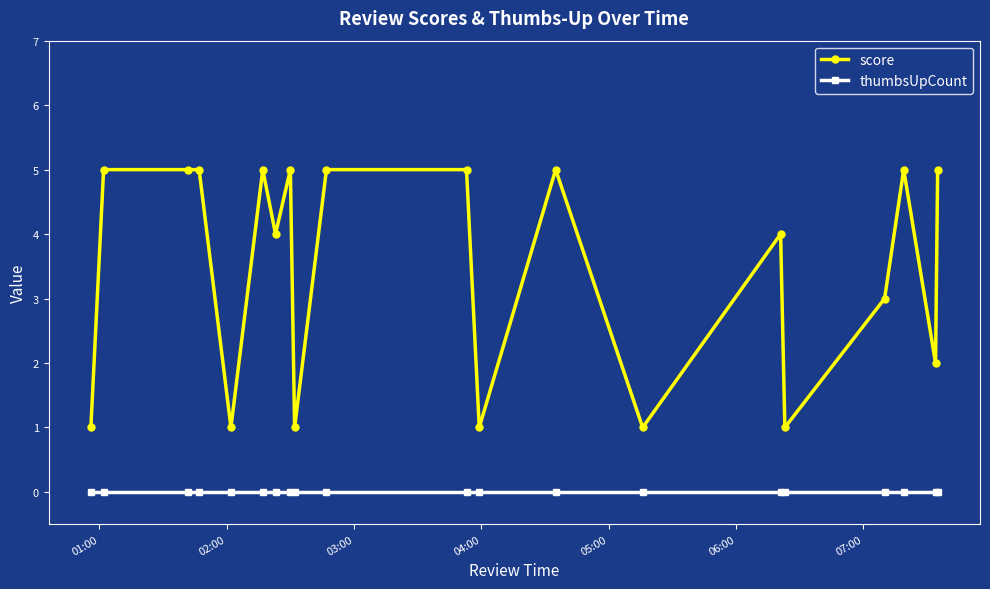

What is the value of the score point at the 1st from the left?

1